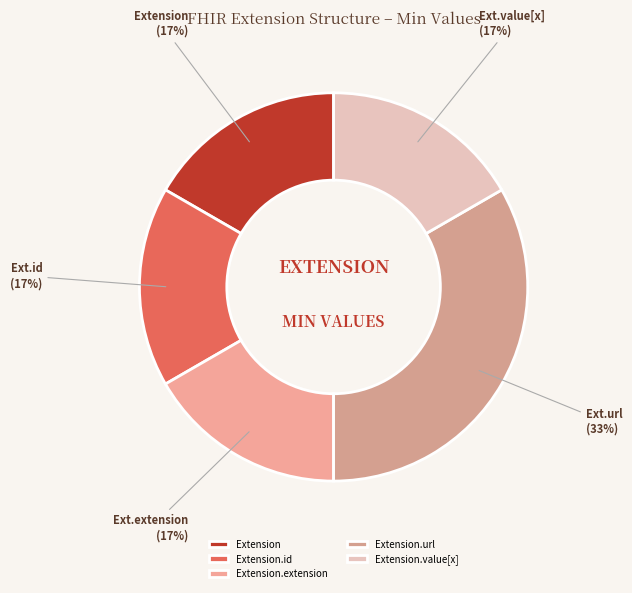

Which slice is the smallest?

Extension